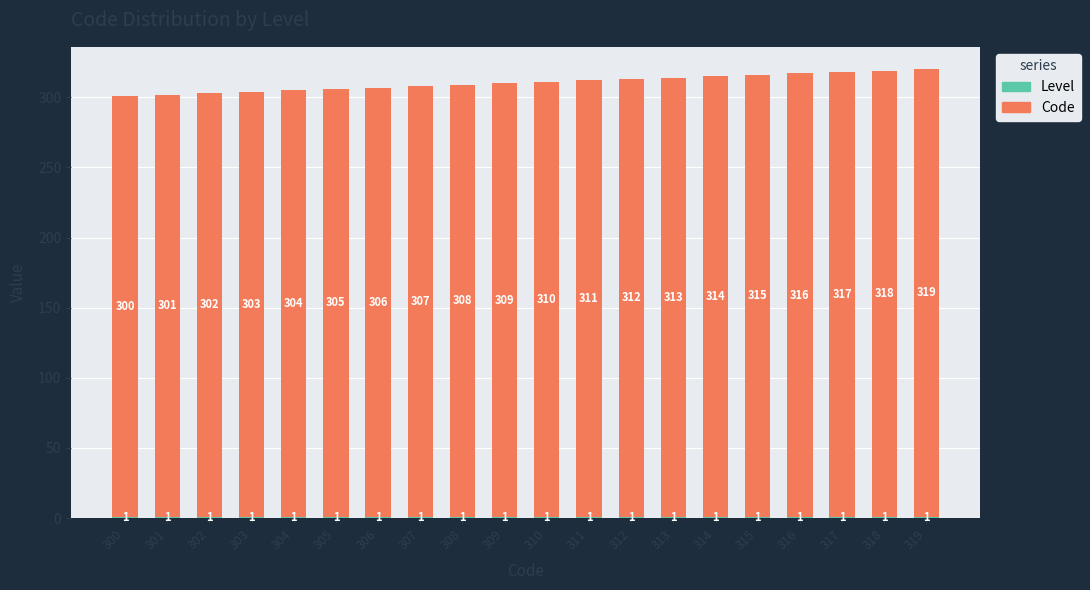

What is the total value across all series at 312?

313